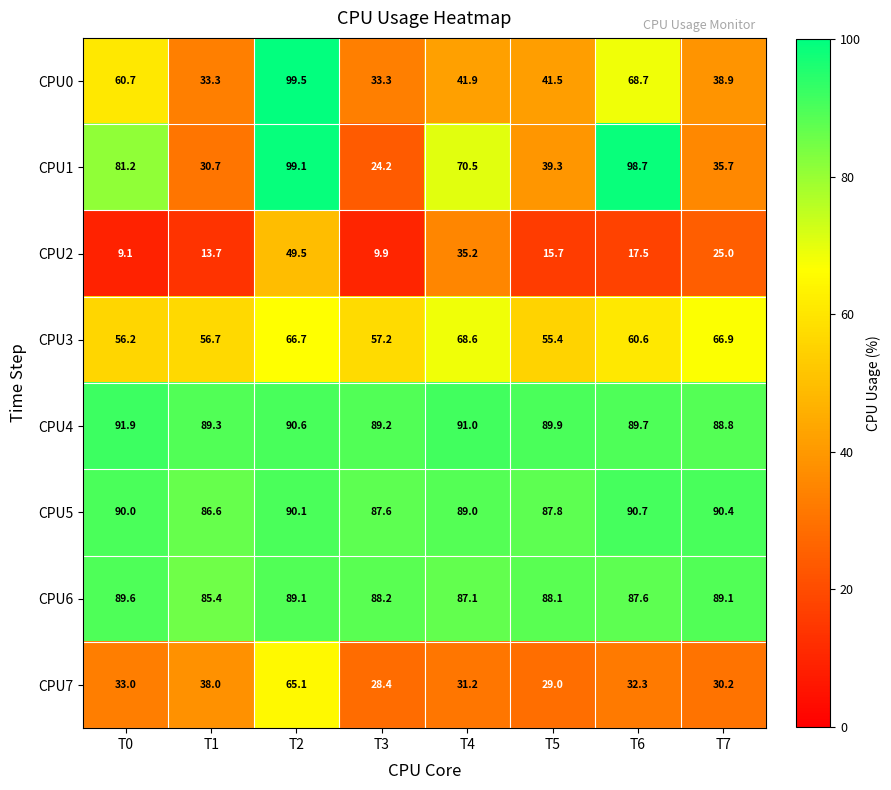

True or false: CPU4 has a value of 144.6 at T2.

False